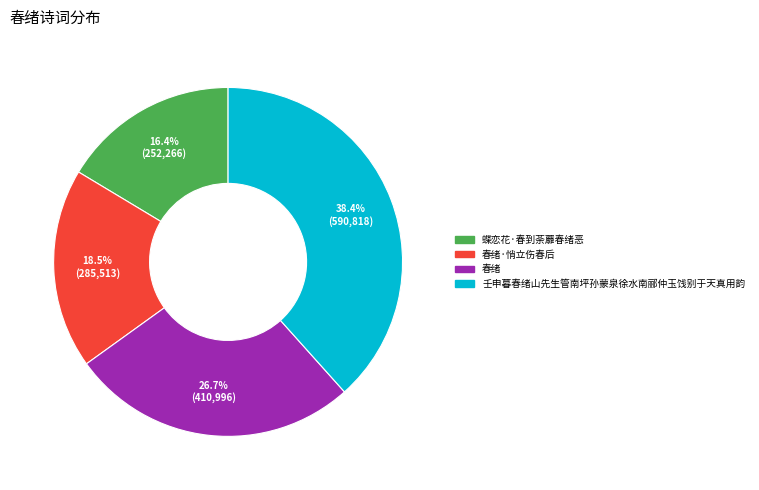

To the nearest percent, what percentage of the pie is 蝶恋花·春到荼蘼春绪恶?

16%